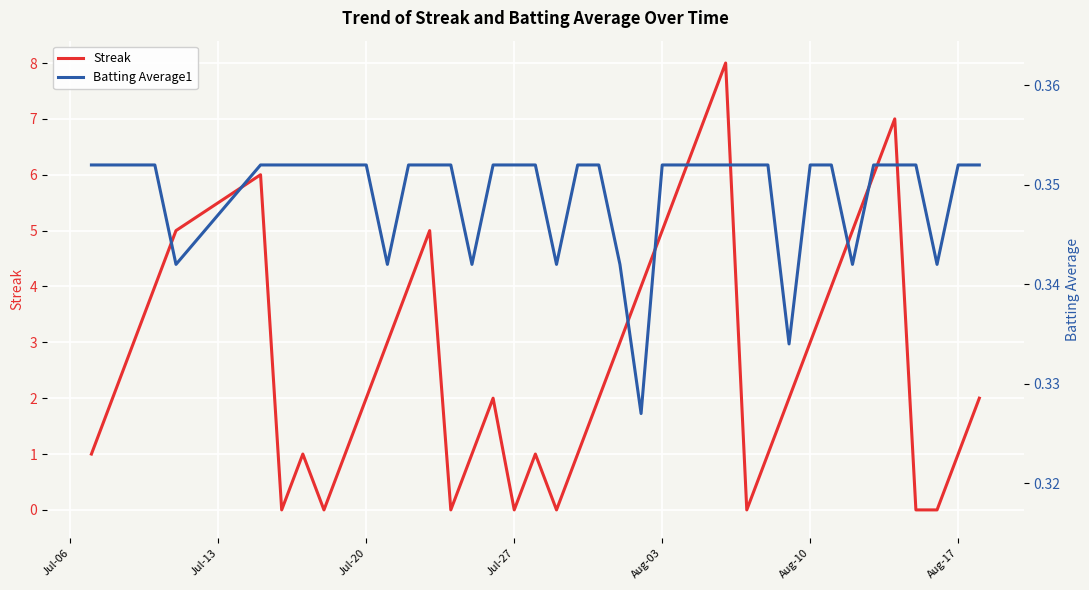

Which series ends up on top after the final intersection of Batting Average1 and Streak?

Streak